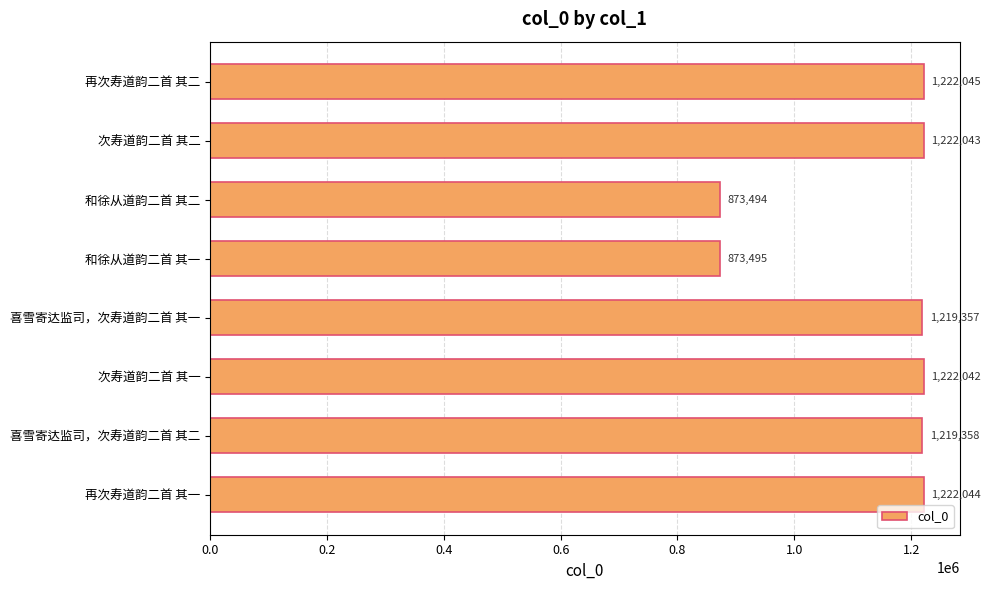

What is the sum of all values?

9073878